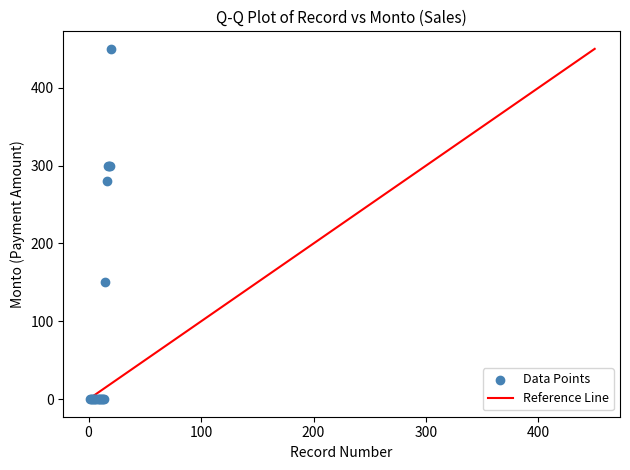

What Y value in the scatter plot is closest to 225?

280